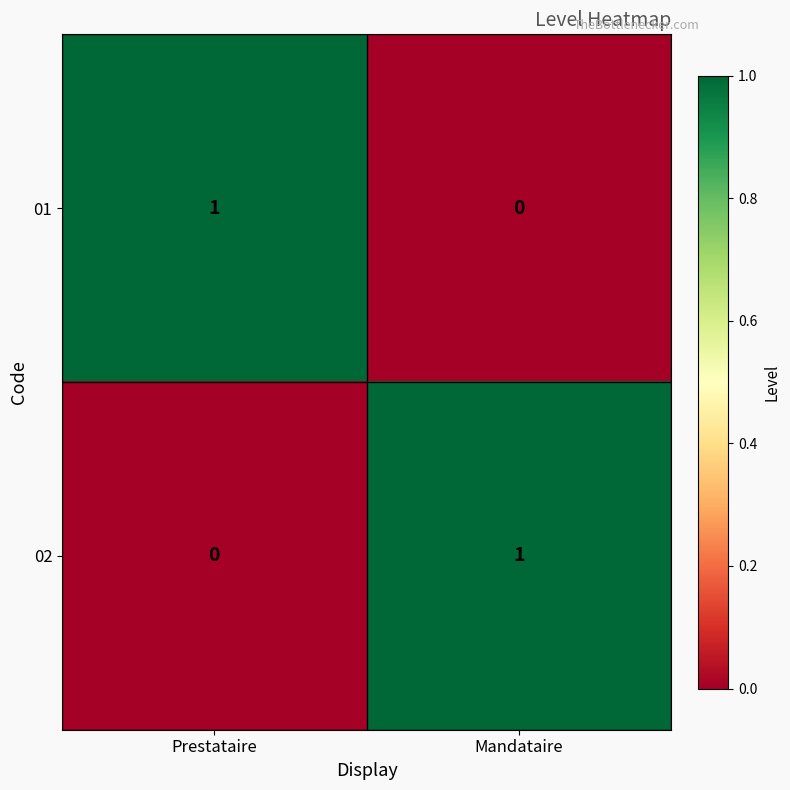

Which category has the lowest value in the 01 series?

Mandataire